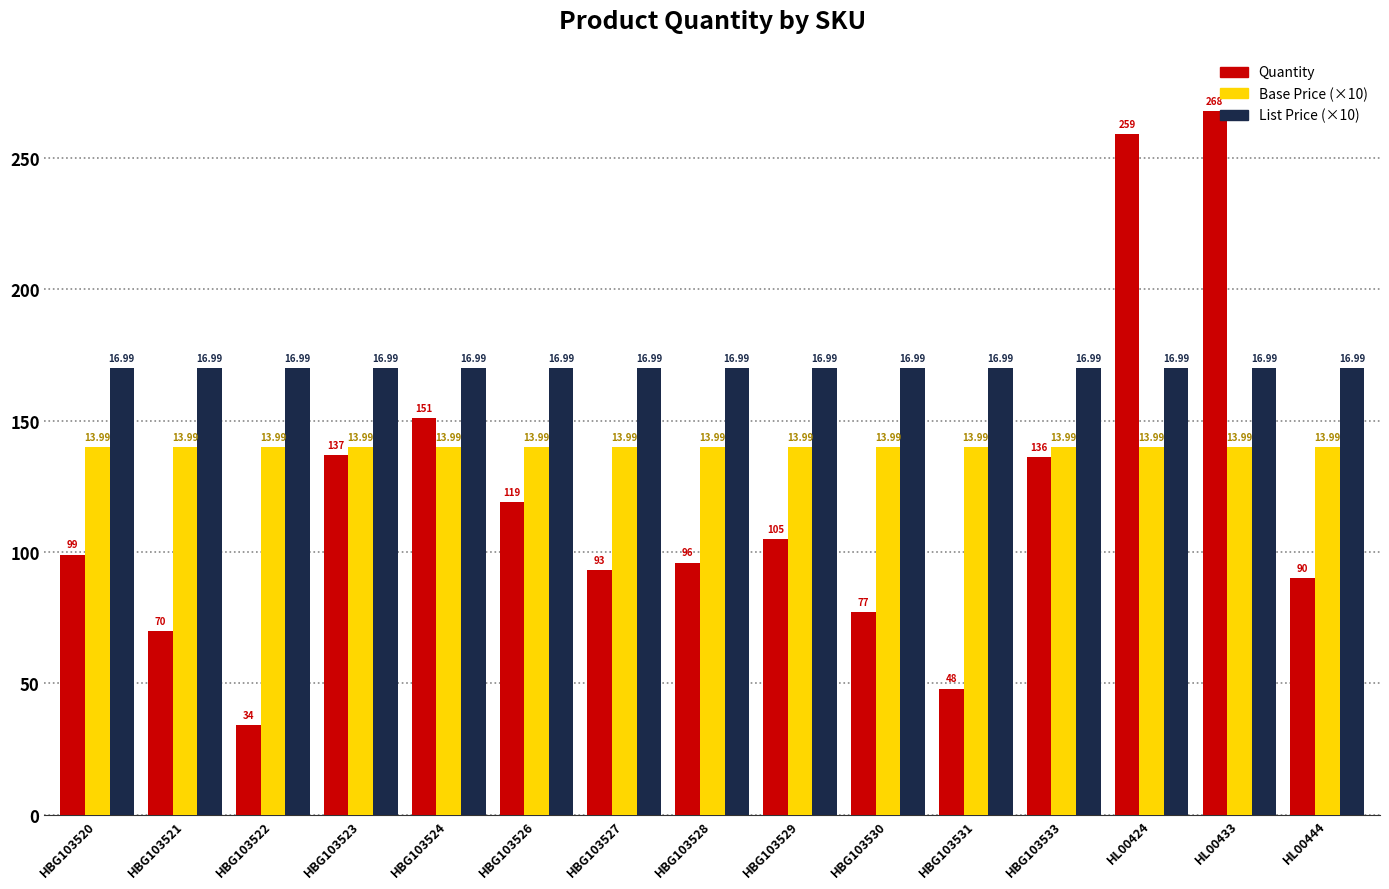

Between HBG103533 and HBG103528, which is larger?

HBG103533